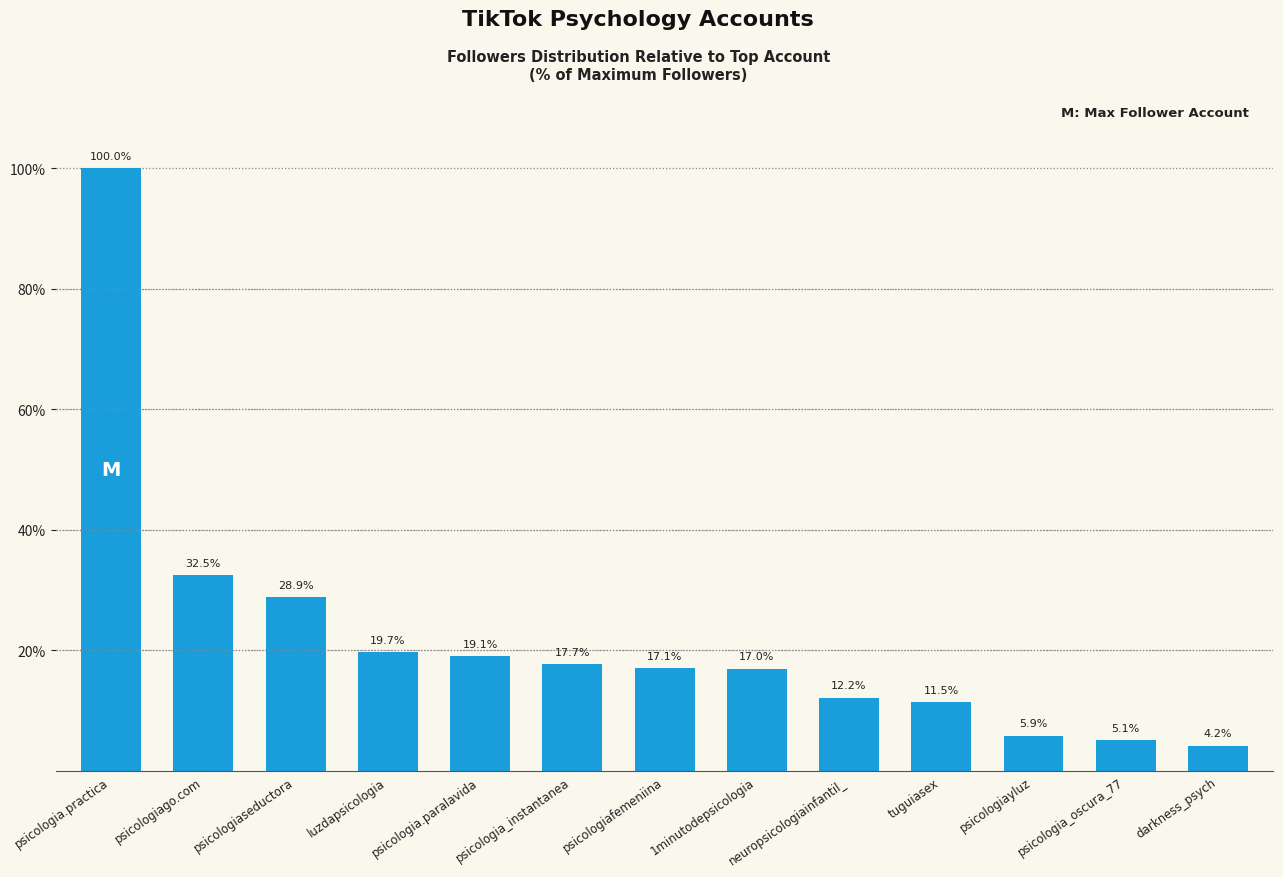

What is the difference between the maximum and minimum values?

95.8